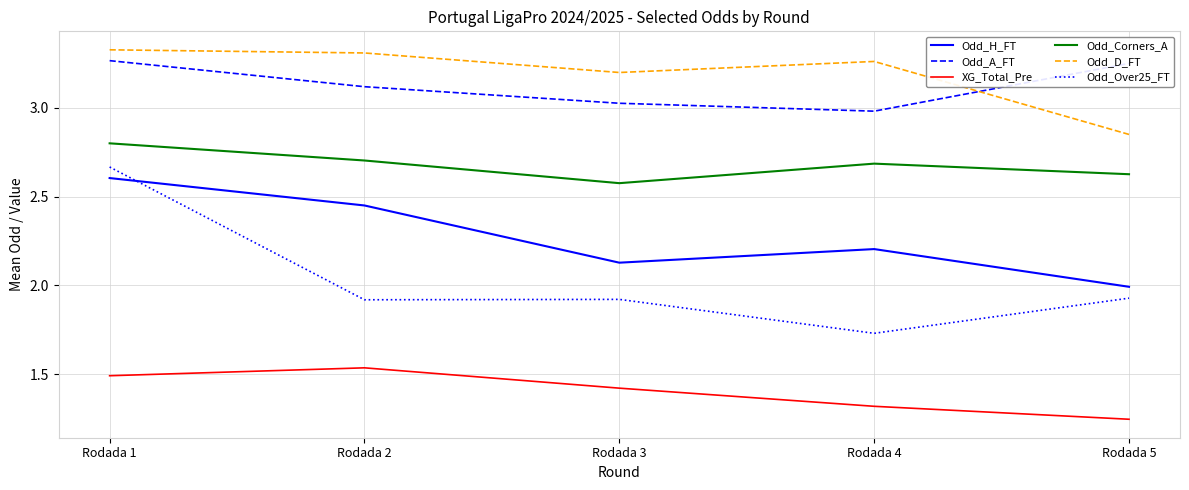

True or false: XG_Total_Pre and Odd_H_FT cross at least once.

False